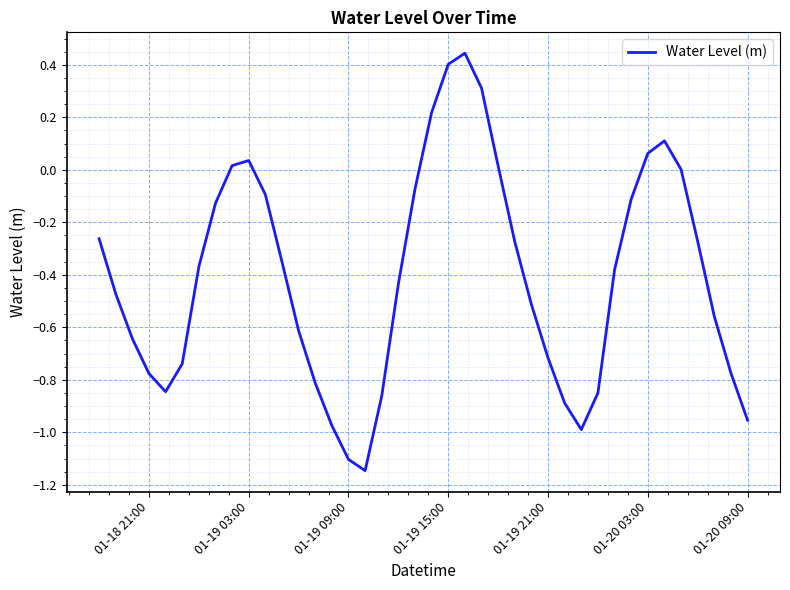

What is the difference between the maximum and minimum values?

1.6